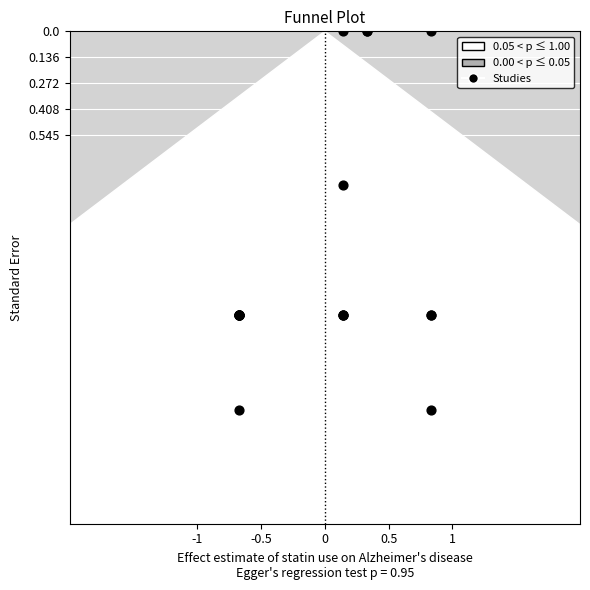

What Y value in the scatter plot is closest to 1?

0.8